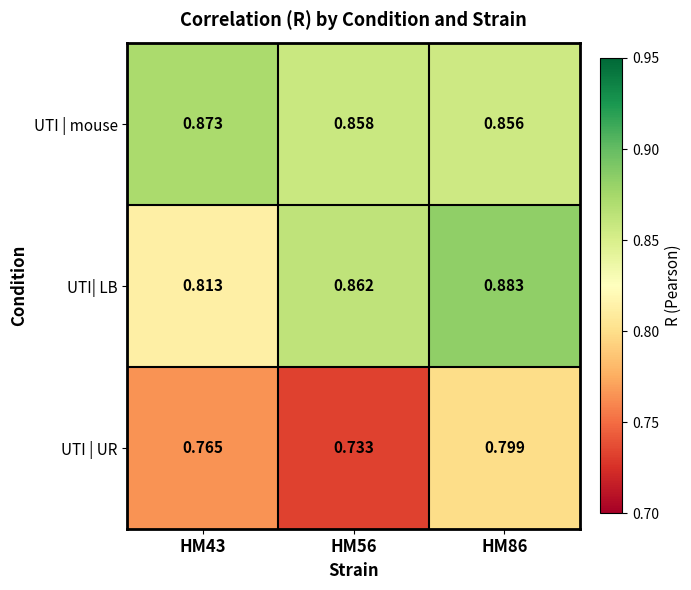

Is the value of UTI | mouse at HM43 greater than the value of UTI| LB at HM56?

Yes